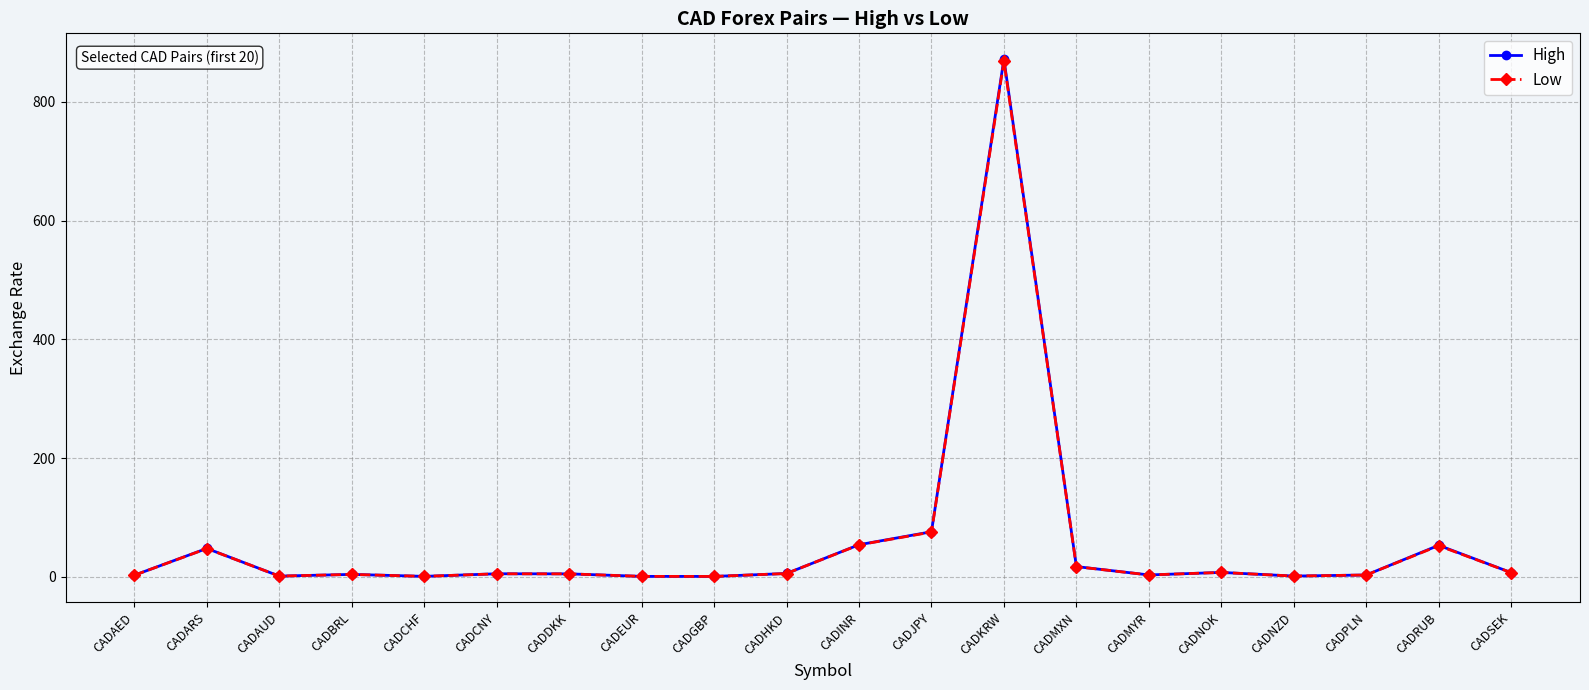

Which series has the largest range (max minus min)?

High